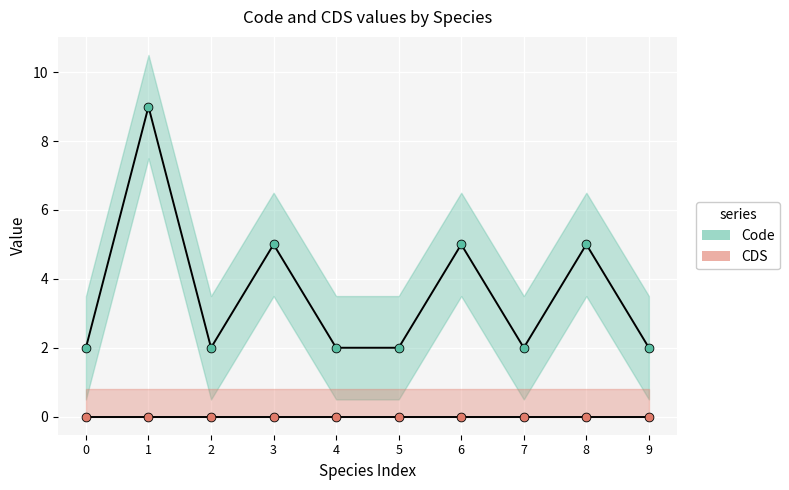

At how many categories does at least one series exceed 1?

10